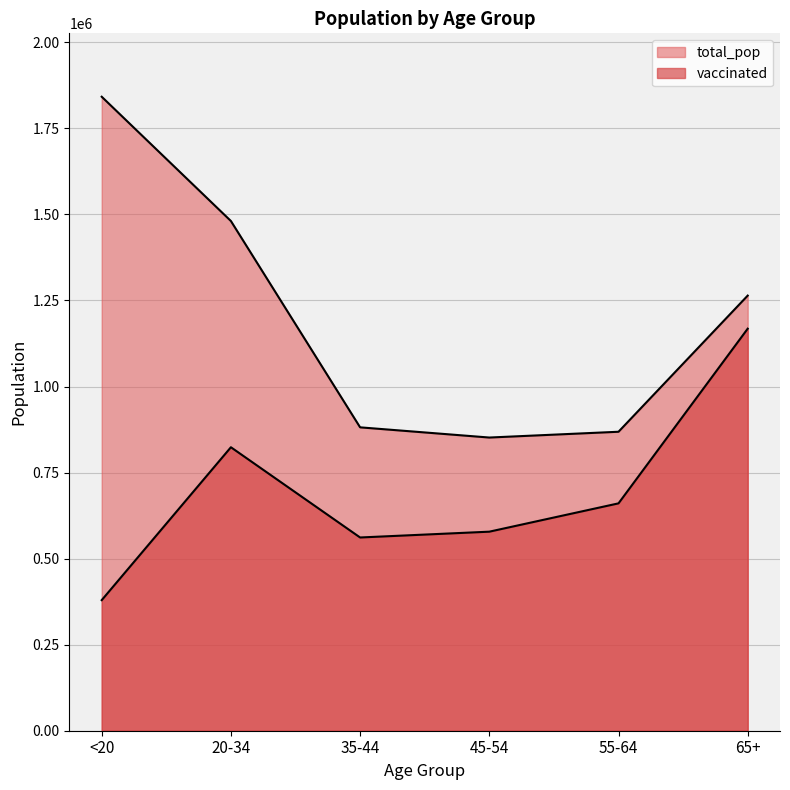

At which label does total_pop reach its peak?

<20